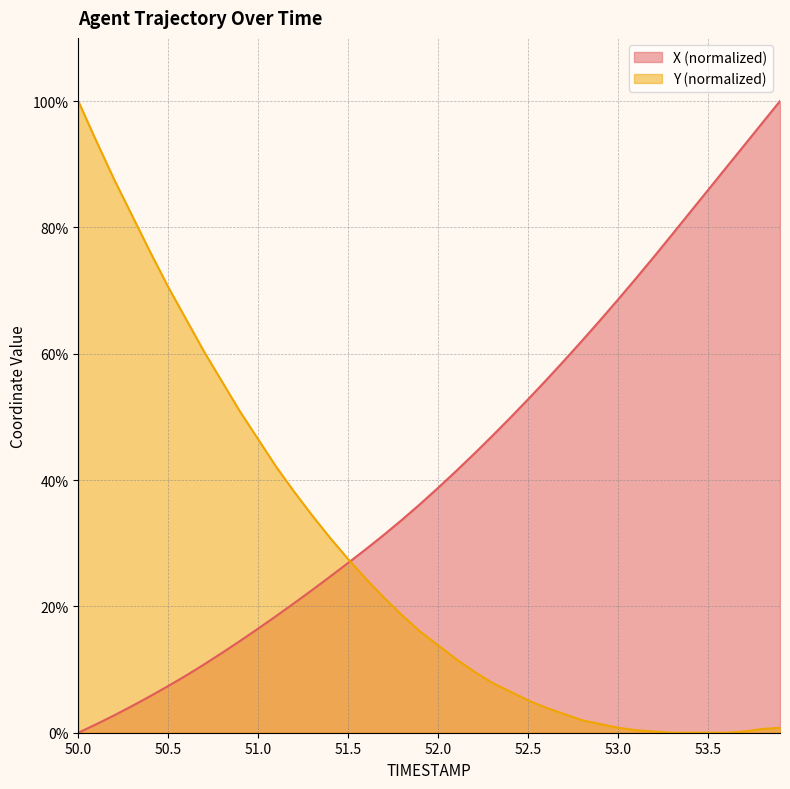

Does the chart have visible grid lines?

Yes